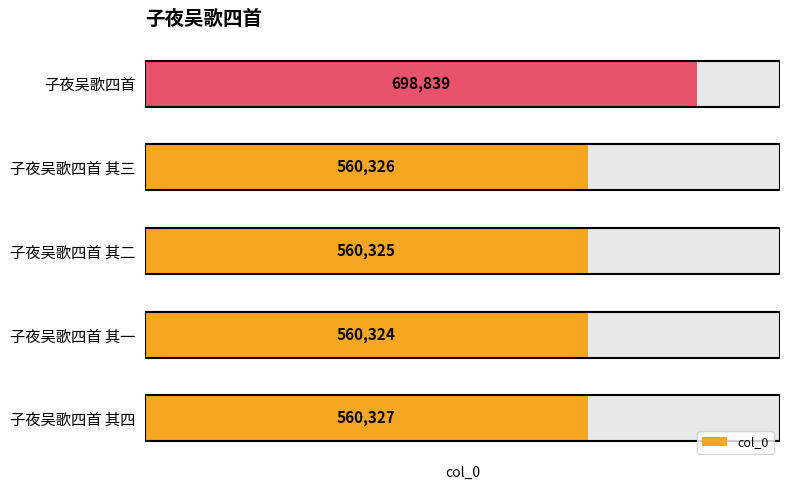

Does the chart contain any negative values?

No